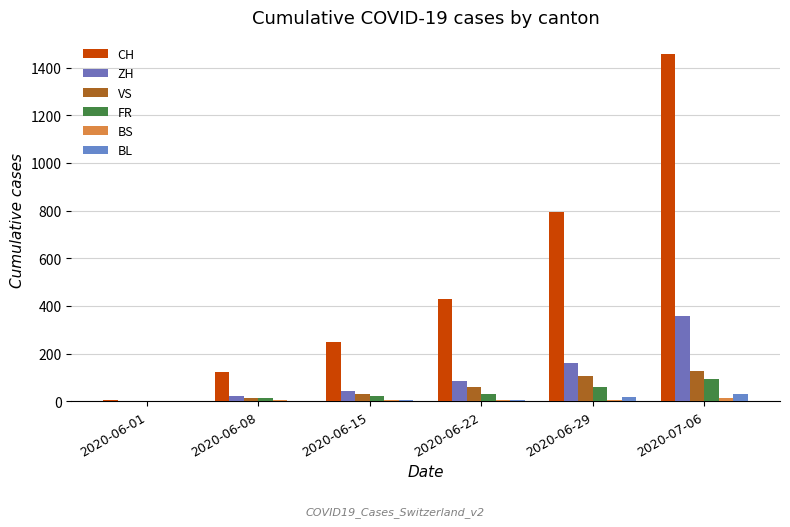

What is the label of the 1st bar from the right?

2020-07-06